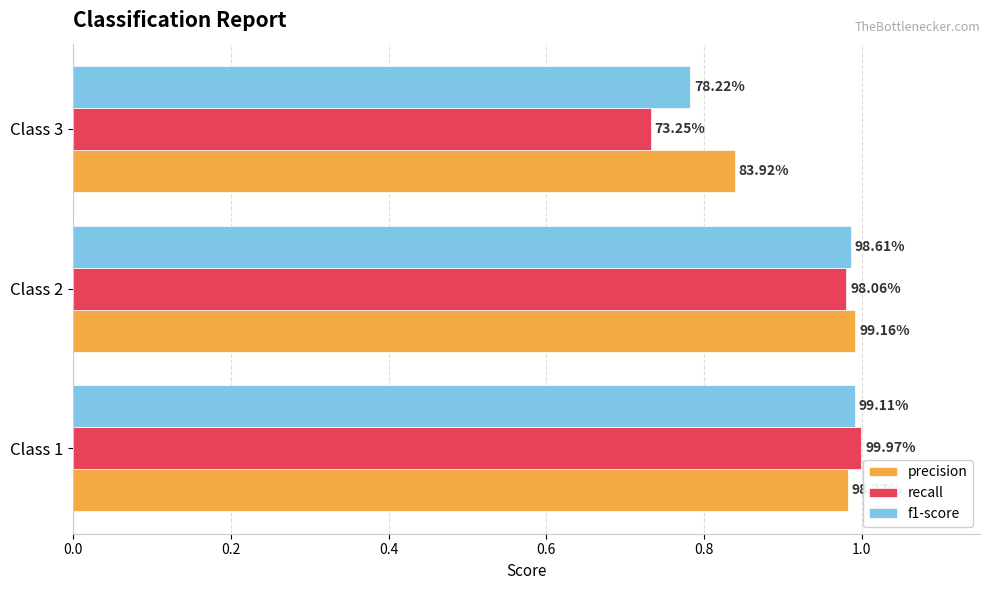

At how many categories does at least one series exceed 0?

3